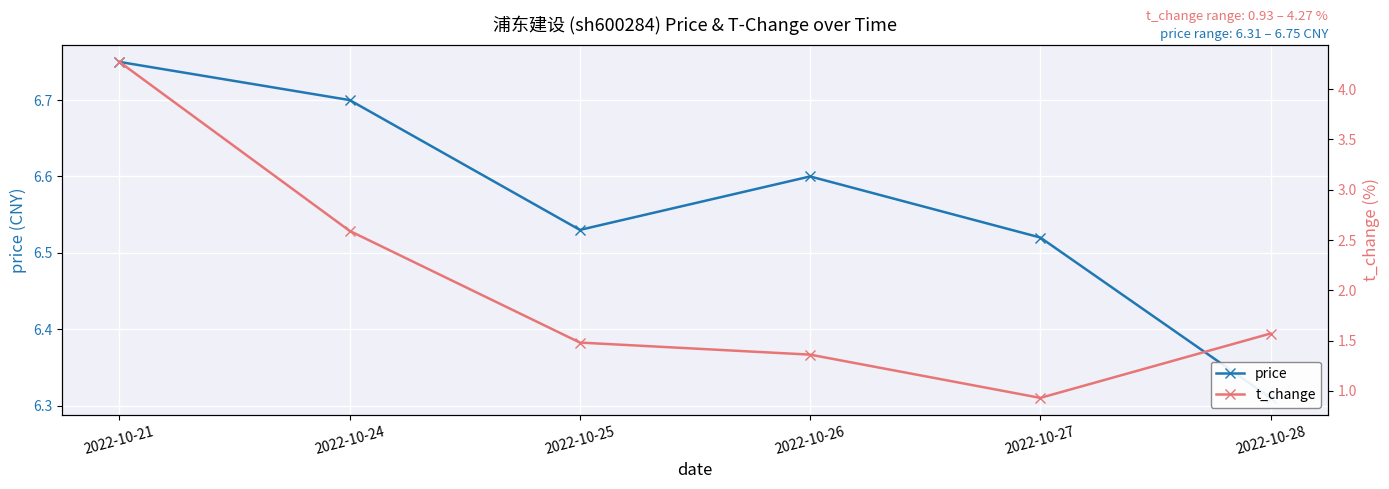

Is it true that price equals 11.2 at 2022-10-25?

False